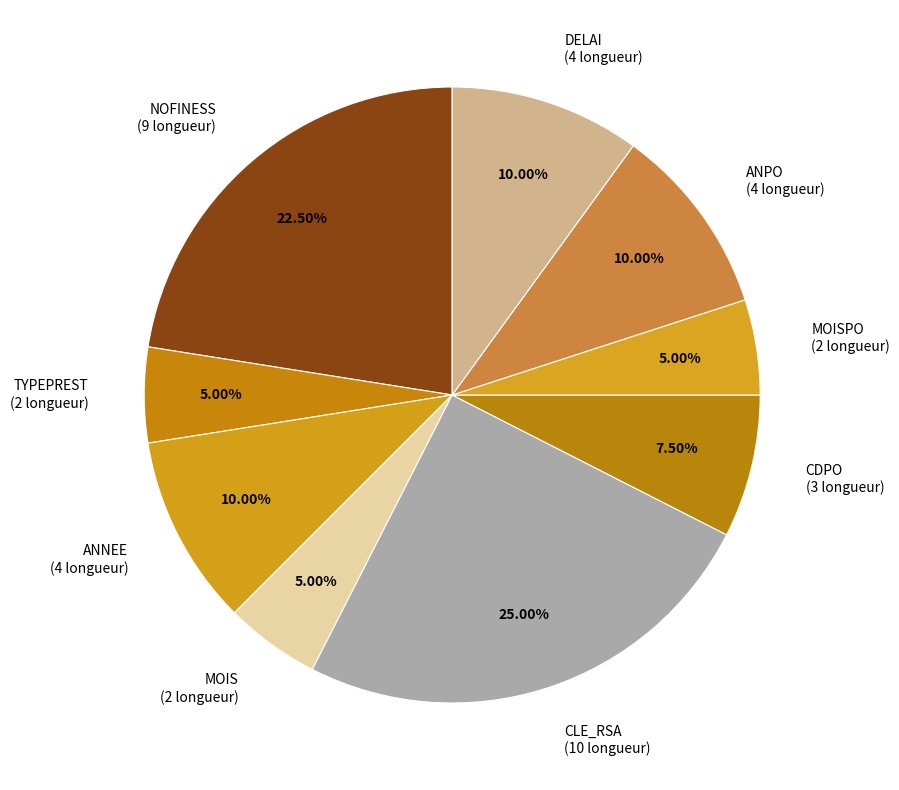

Combined, do CLE_RSA (10 longueur) and MOIS (2 longueur) account for over 50%?

No